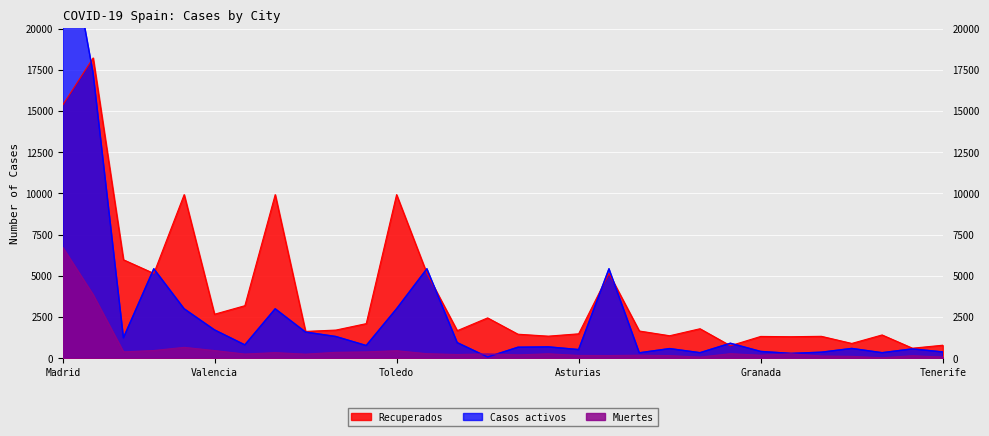

Which series has the largest total across all categories?

Recuperados